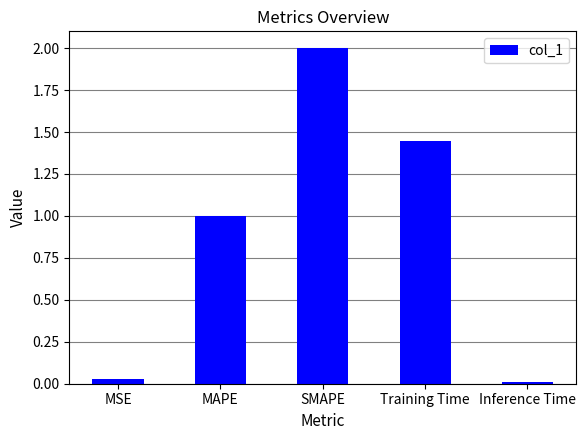

Is it true that the value at MSE is 0.0?

True